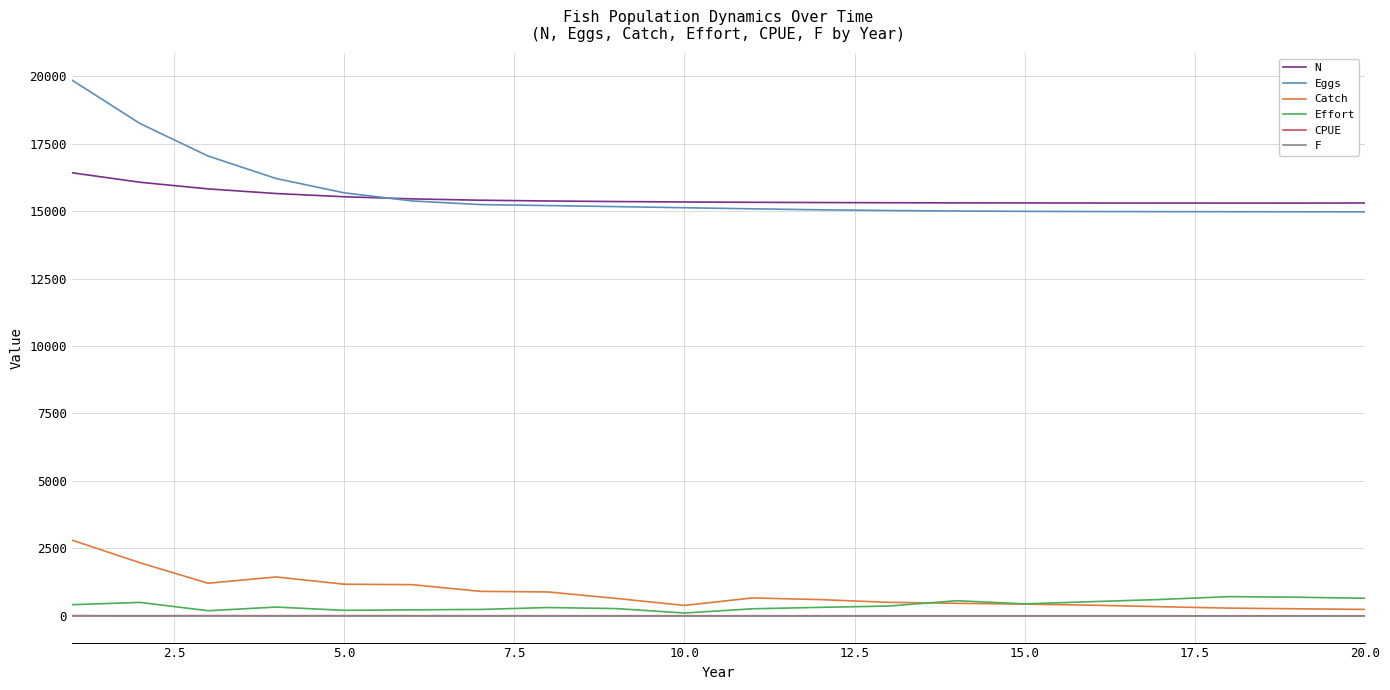

How many series are shown in this chart?

6